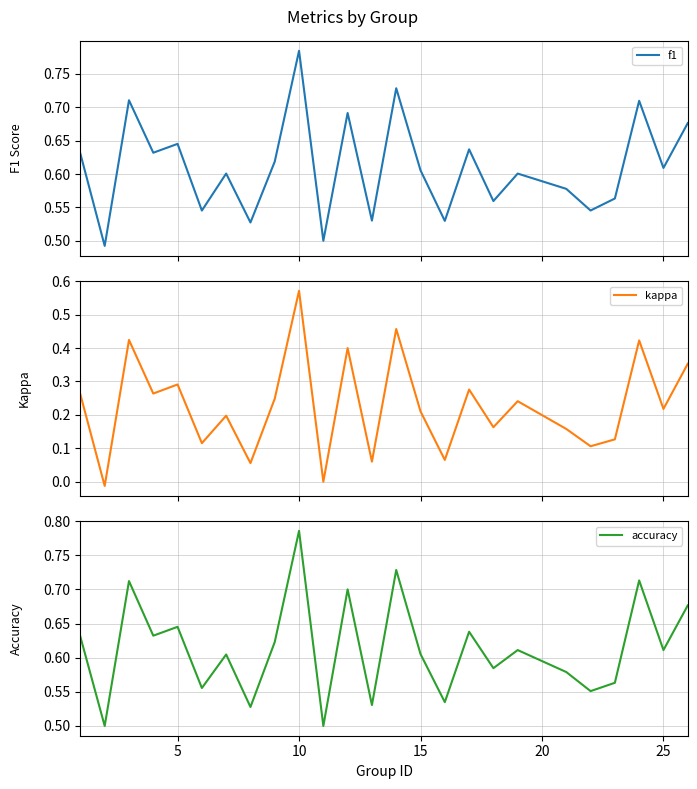

What is the greatest value displayed?

0.8